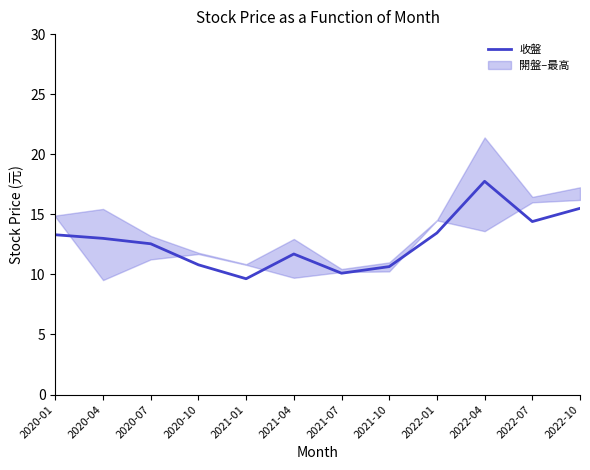

How many data points does each series have?

12